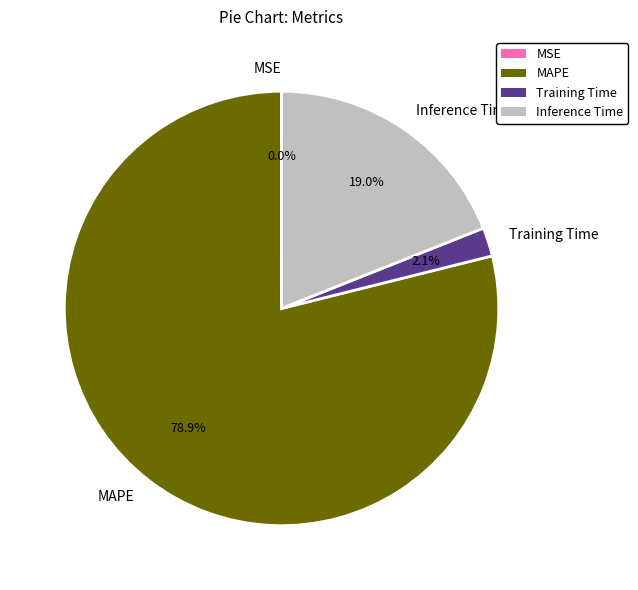

What percentage is the Inference Time slice, to the nearest percent?

19%